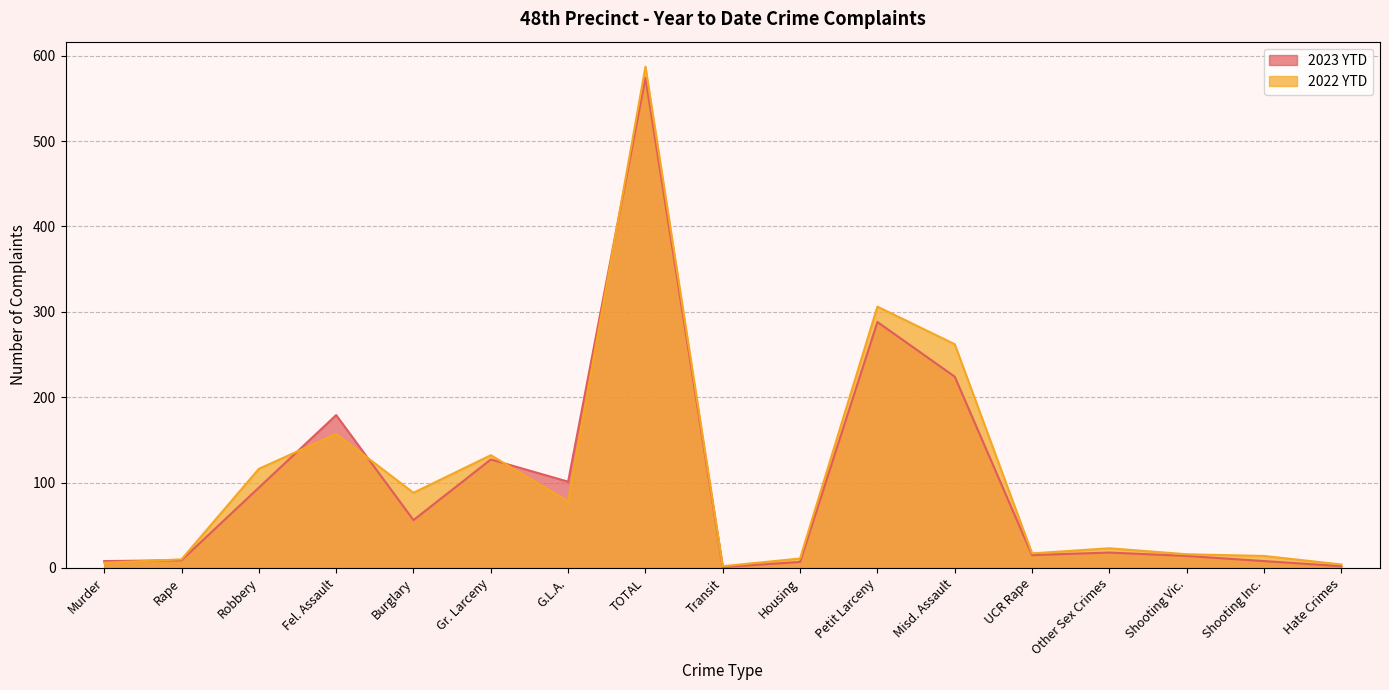

Reading left to right, what are all the values shown in this chart?

2023 YTD: Murder=8	Rape=9	Robbery=94	Fel. Assault=179	Burglary=56	Gr. Larceny=127	G.L.A.=101	TOTAL=574	Transit=1	Housing=7	Petit Larceny=288	Misd. Assault=224	UCR Rape=15	Other Sex Crimes=18	Shooting Vic.=14	Shooting Inc.=8	Hate Crimes=2
2022 YTD: Murder=6	Rape=10	Robbery=116	Fel. Assault=157	Burglary=88	Gr. Larceny=132	G.L.A.=78	TOTAL=587	Transit=2	Housing=11	Petit Larceny=306	Misd. Assault=262	UCR Rape=17	Other Sex Crimes=23	Shooting Vic.=16	Shooting Inc.=14	Hate Crimes=4